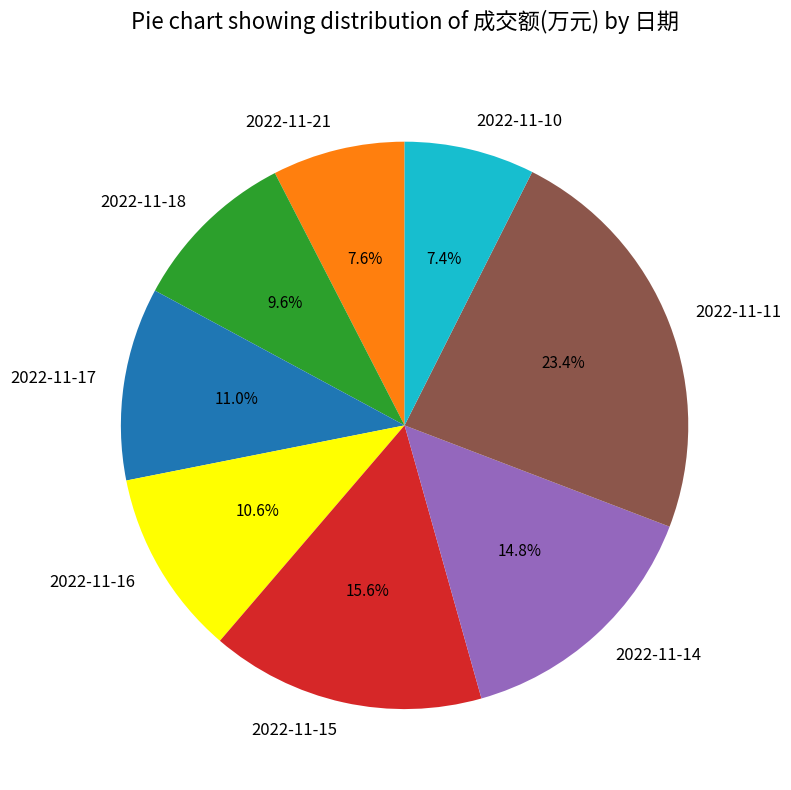

Approximately how many times larger is the value at 2022-11-21 compared to 2022-11-16?

0.7